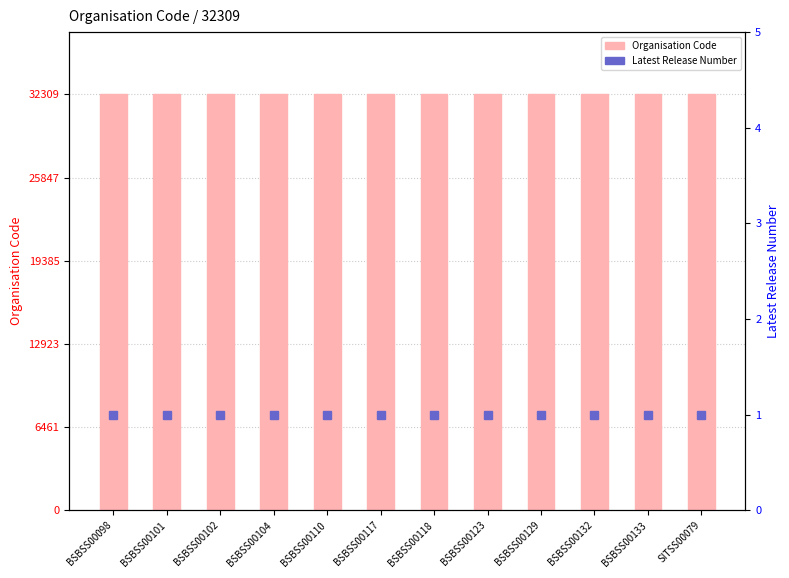

At how many categories does at least one series exceed 11441?

12